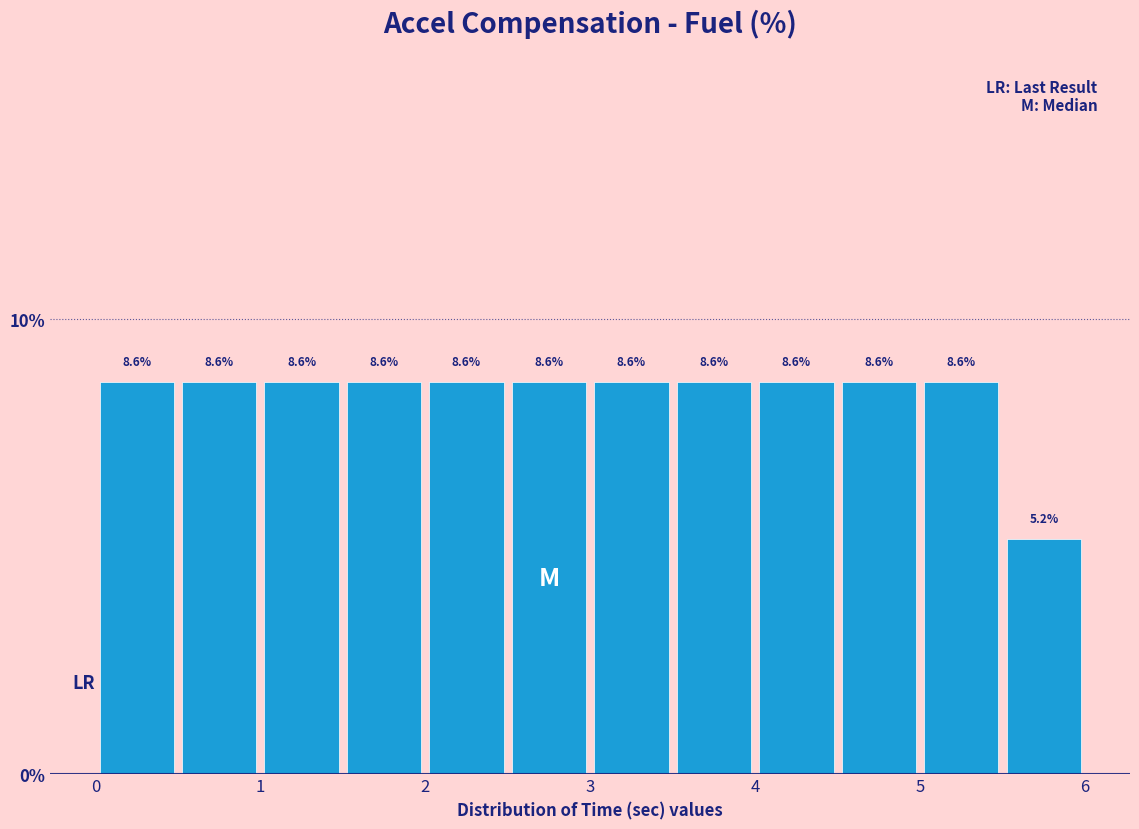

Reading left to right, transcribe this chart: for each bar, give the range it covers on the x-axis and its height.

0.0 to 0.5: 8.6
0.5 to 1.0: 8.6
1.0 to 1.5: 8.6
1.5 to 2.0: 8.6
2.0 to 2.5: 8.6
2.5 to 3.0: 8.6
3.0 to 3.5: 8.6
3.5 to 4.0: 8.6
4.0 to 4.5: 8.6
4.5 to 5.0: 8.6
5.0 to 5.5: 8.6
5.5 to 6.0: 5.2